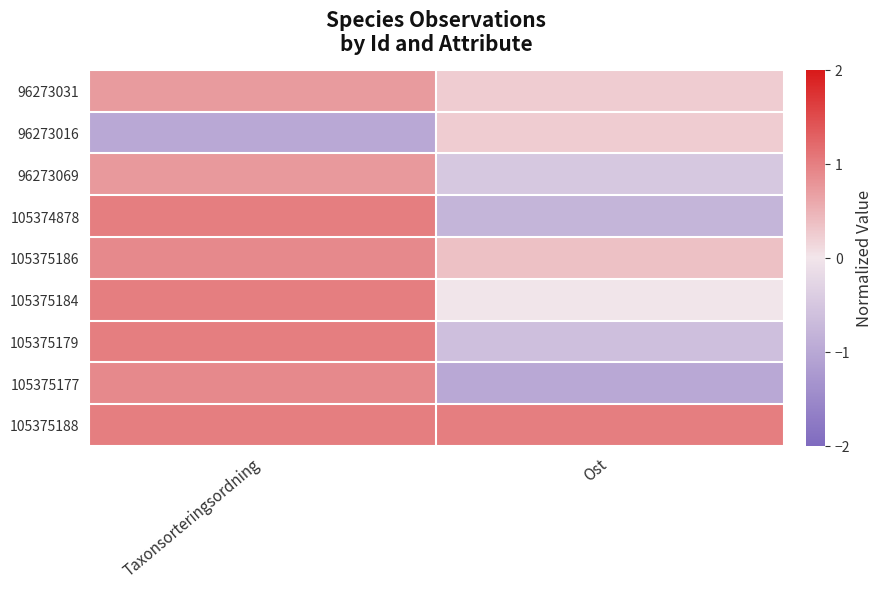

What is the total value across all series at Taxonsorteringsordning?

6.3